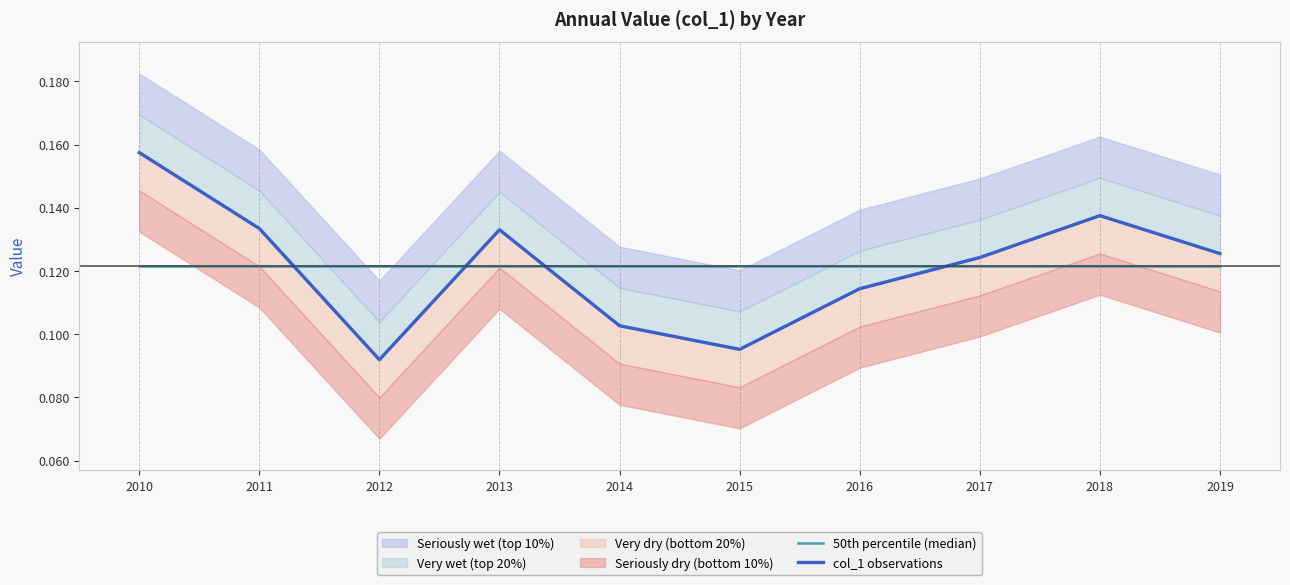

Is the value of 50th percentile (median) at 2015 greater than the value of col_1 observations at 2015?

Yes